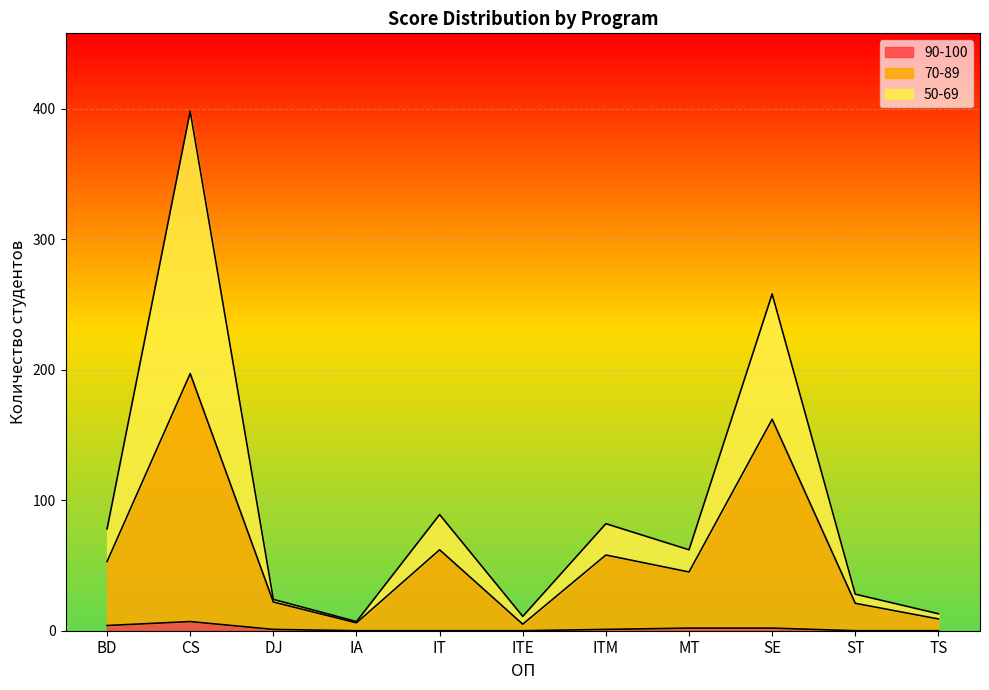

Where is the first local maximum for 90-100?

CS